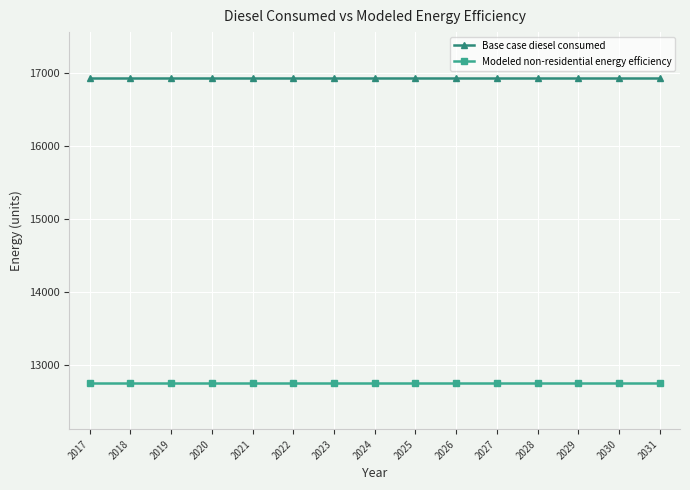

True or false: Base case diesel consumed and Modeled non-residential energy efficiency cross at least once.

False